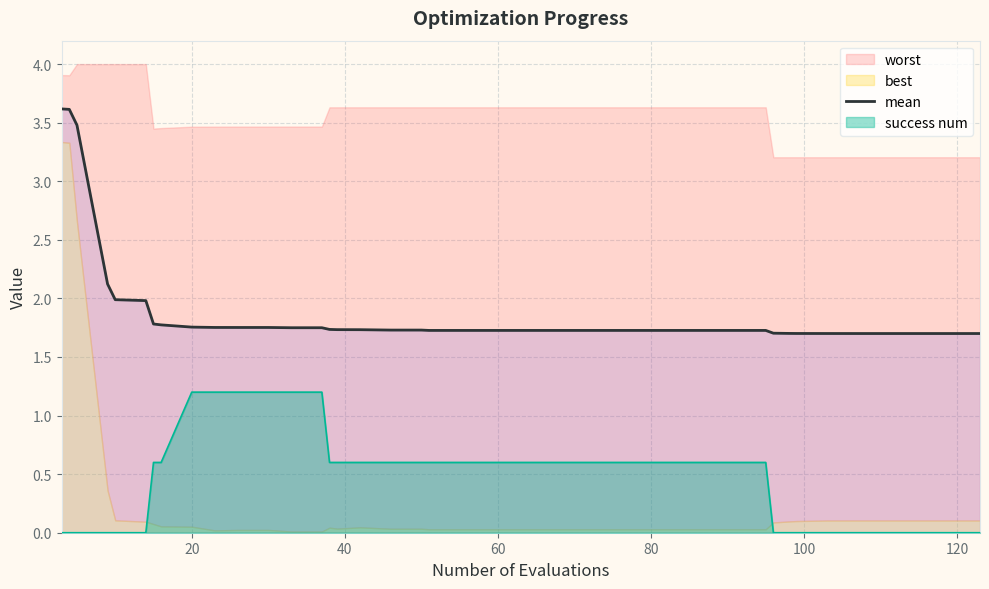

True or false: success num and mean cross at least once.

False